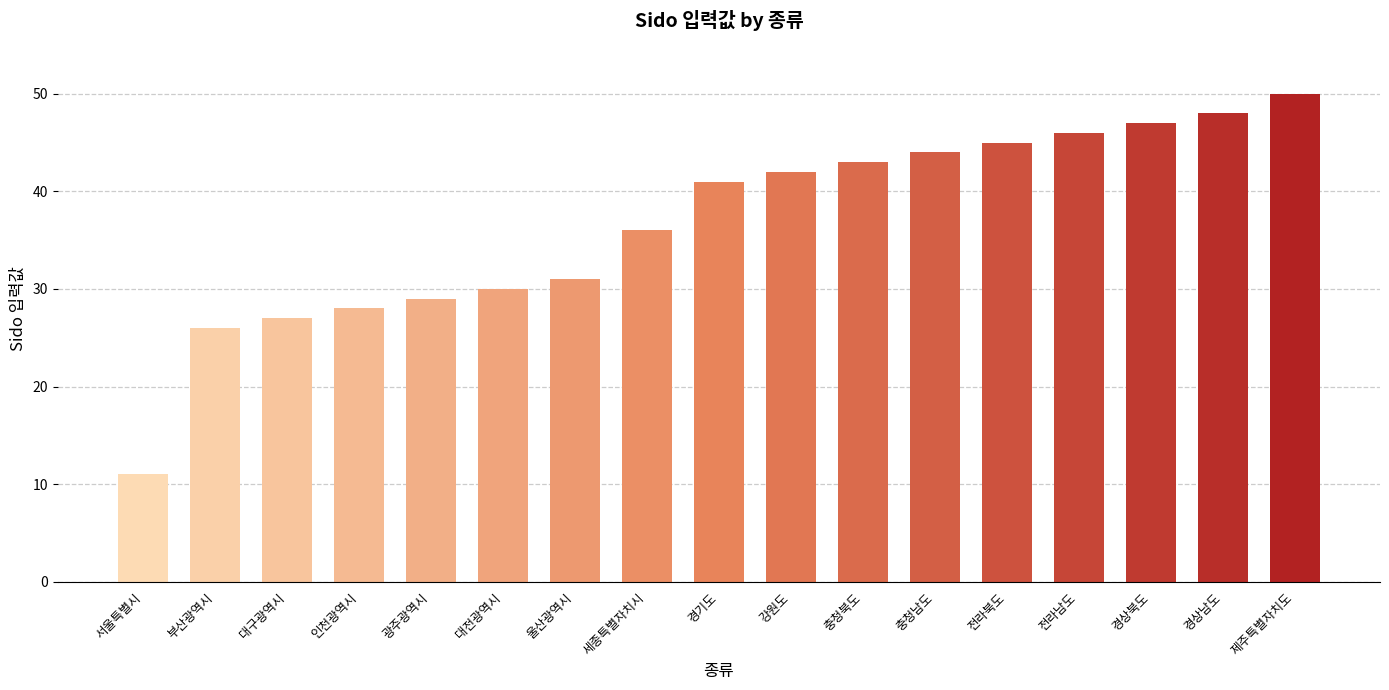

Which category has the highest value across all series?

제주특별자치도